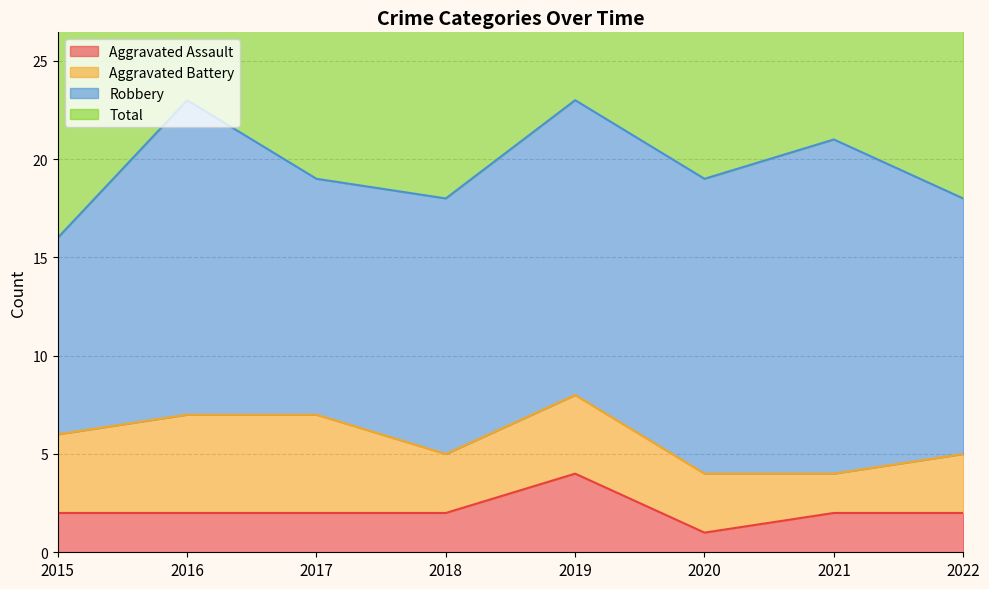

True or false: Aggravated Assault has a value of 2 at 2015.

True